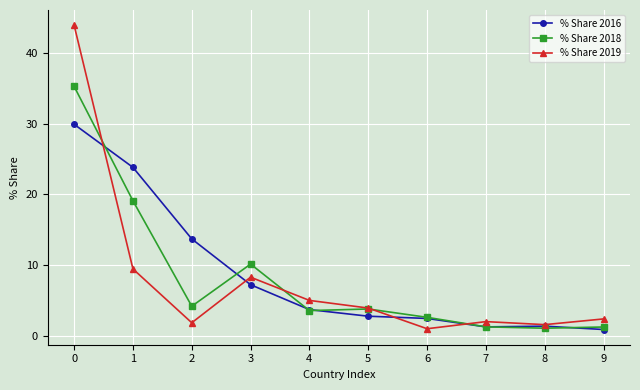

What is the greatest value displayed?

43.9